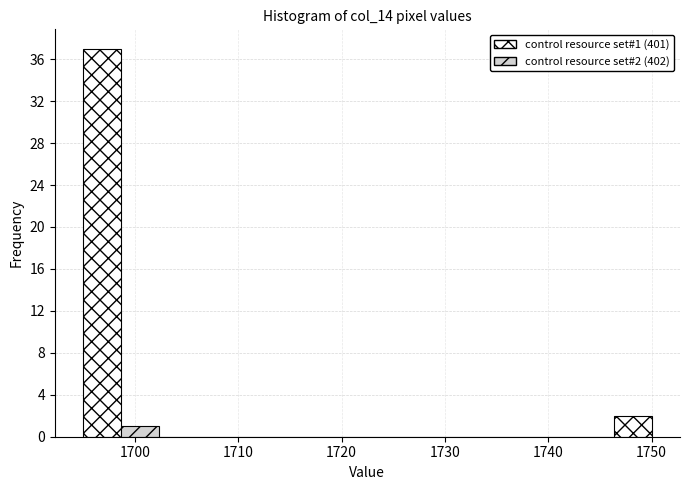

Read against the x-axis, roughly where is the centre of the tallest bar?

1697